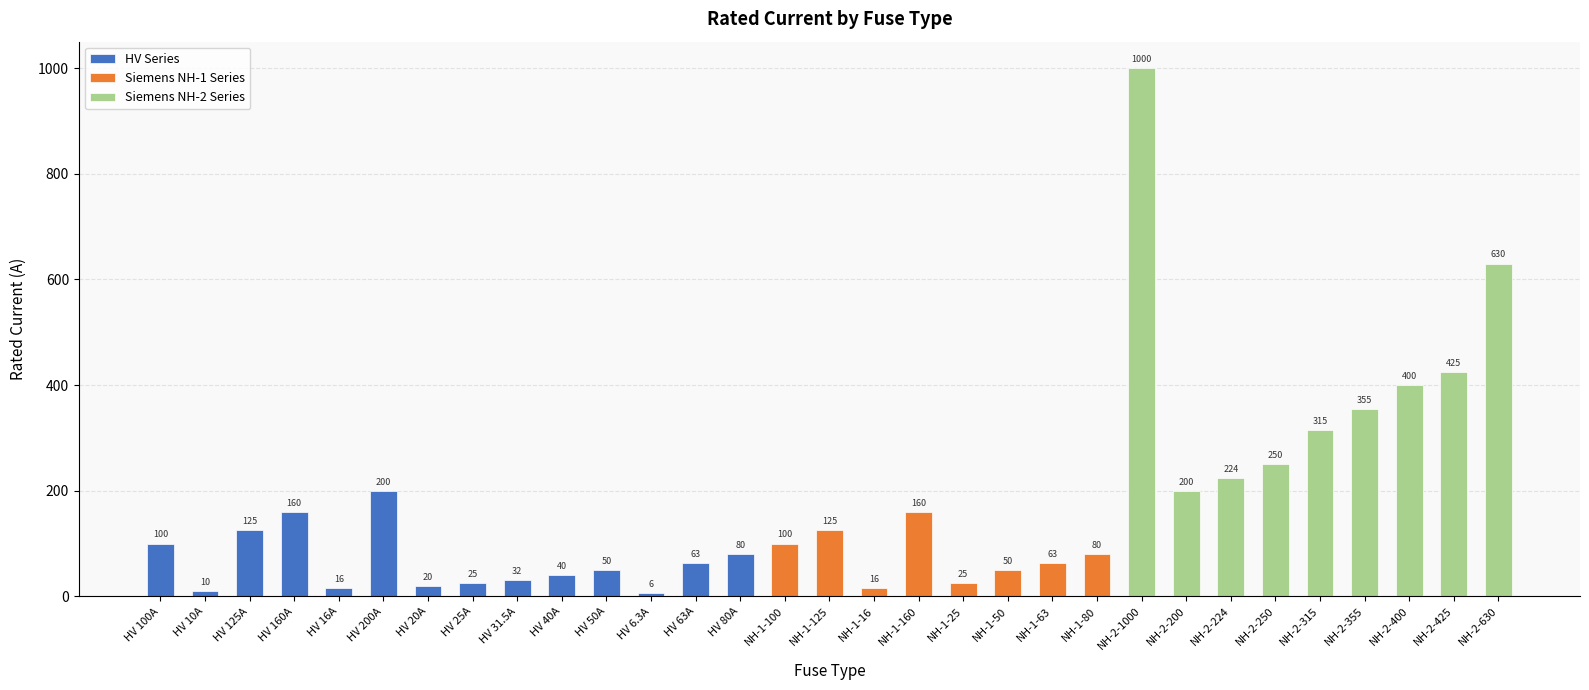

What is the difference between the second highest and minimum values?

623.7